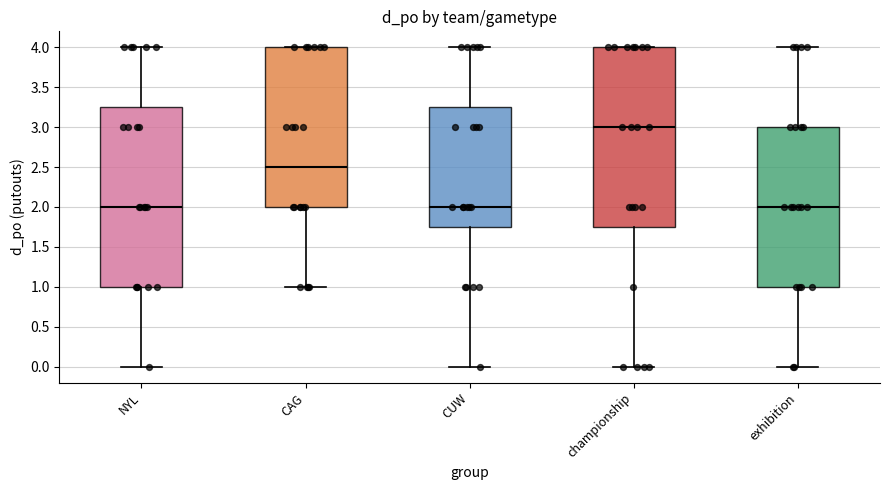

Which box has the highest median line?

championship